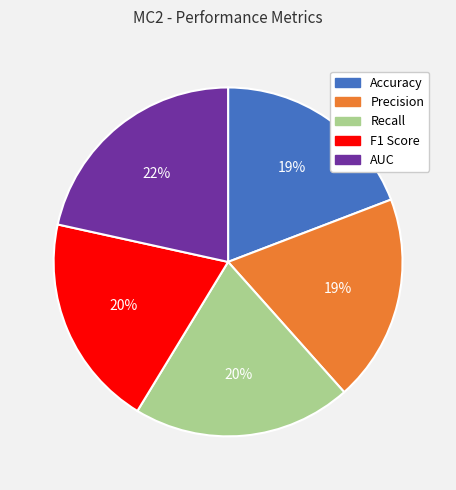

What percentage is the AUC slice, to the nearest percent?

22%